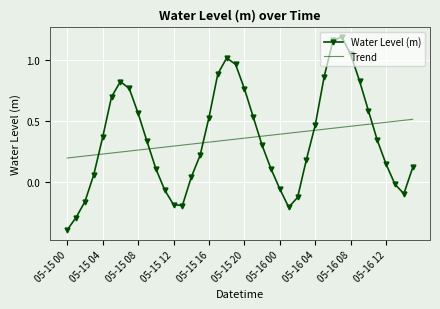

How many times do Trend and Water Level (m) cross each other?

6